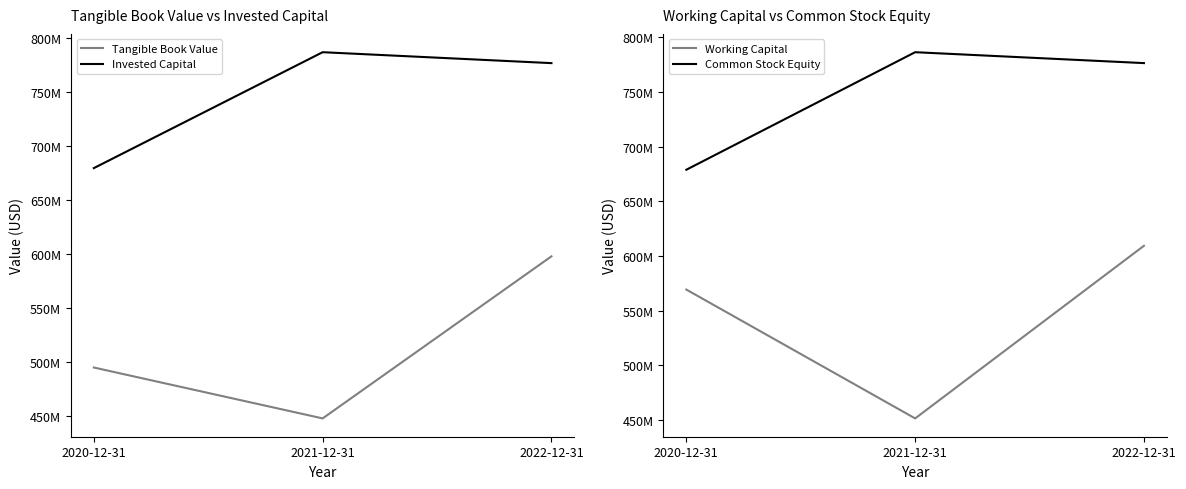

What is the value of the Tangible Book Value point at the 1st from the left?

494898000